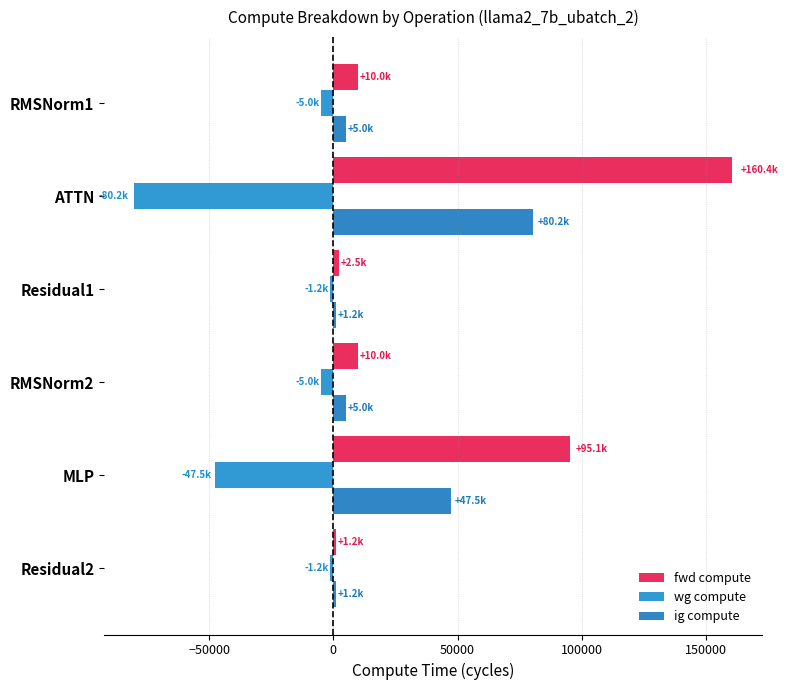

What is the sum of all wg compute values?

-140200.7